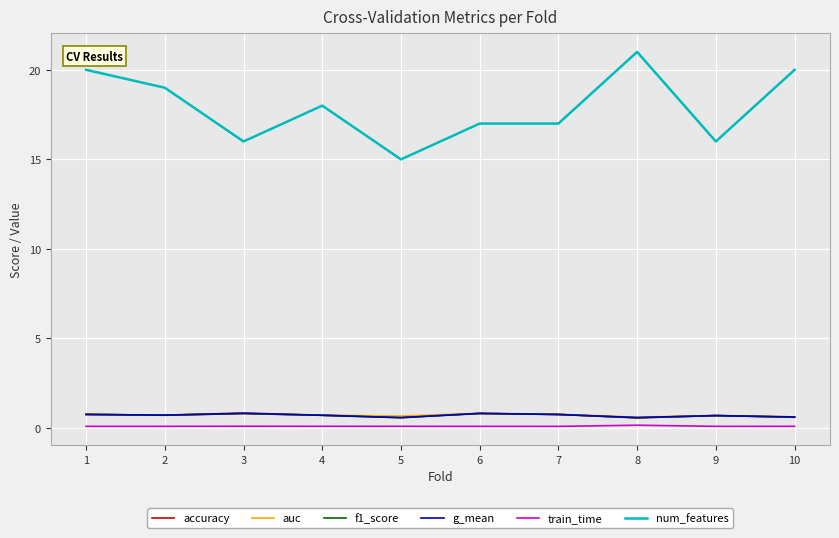

Is the value of train_time at 1 greater than the value of accuracy at 7?

No